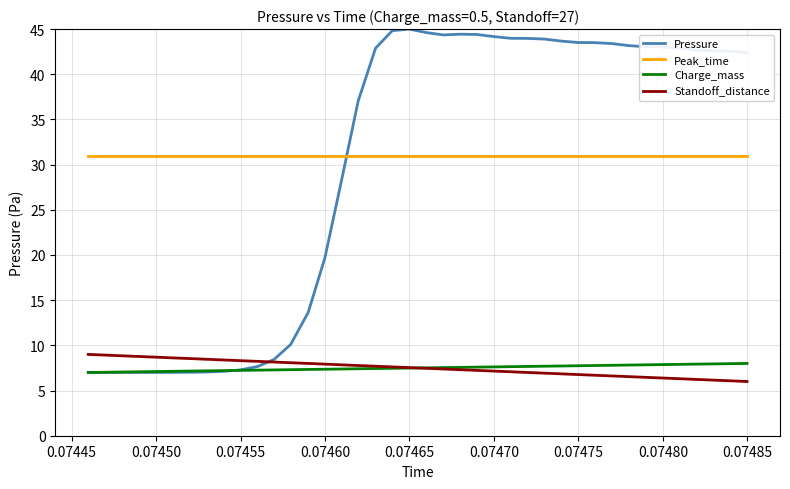

Which series has the widest spread of values?

Pressure